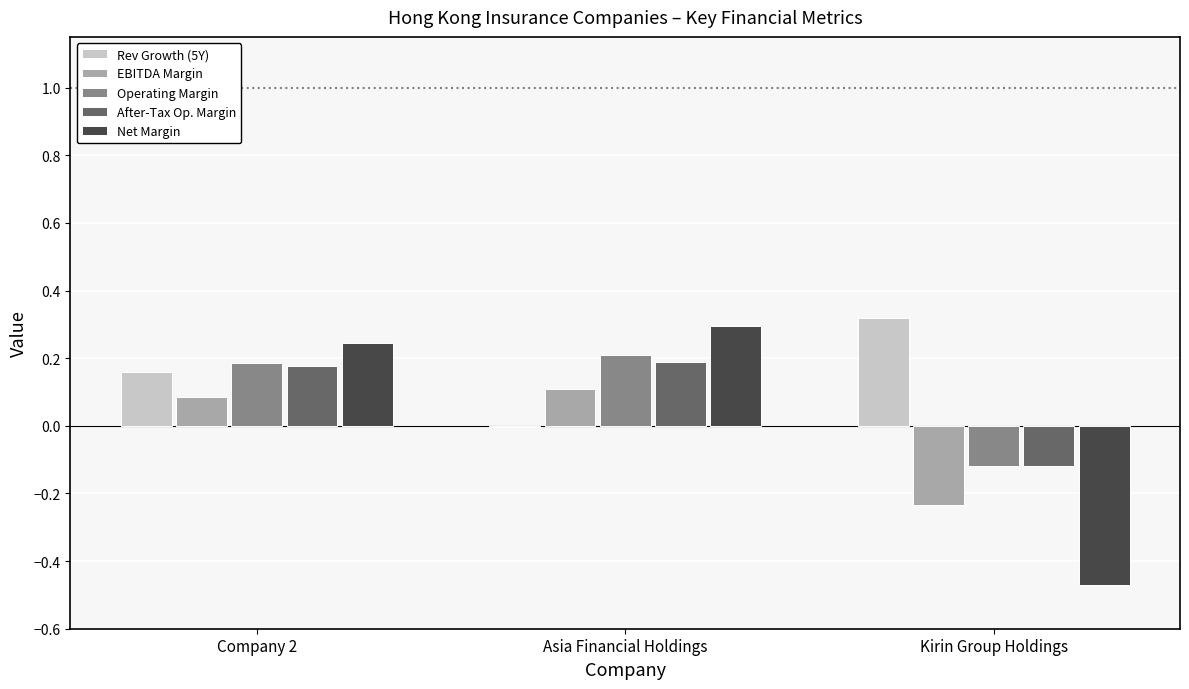

True or false: Net Margin has a value of 0.2 at Asia Financial Holdings.

False